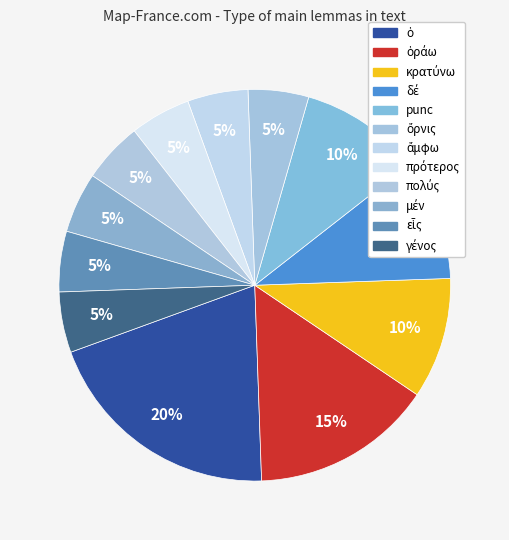

Count the number of slices in the pie.

12